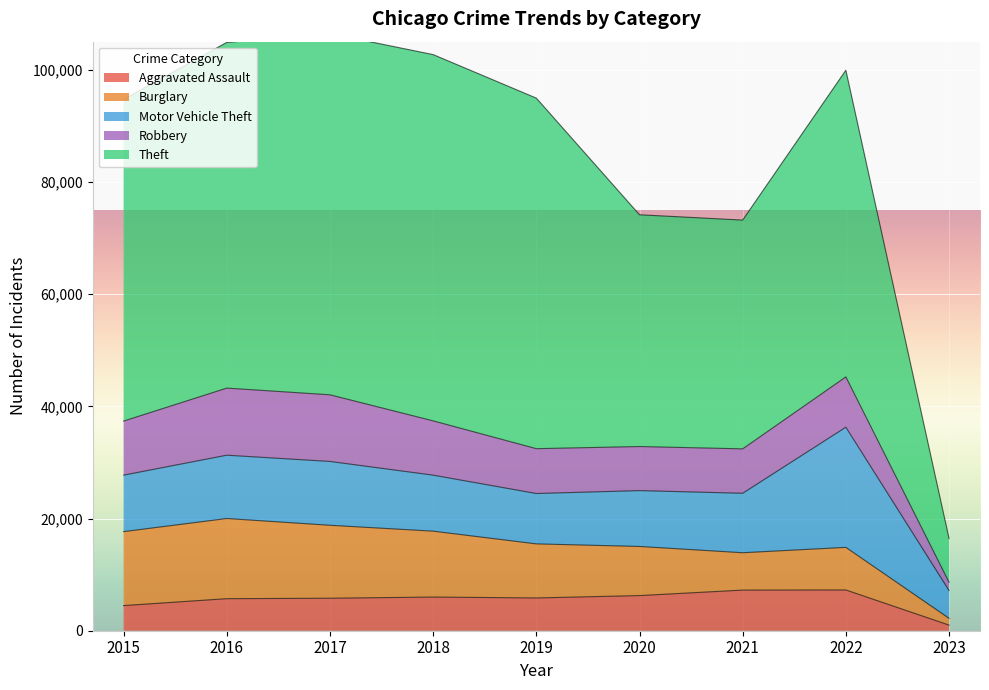

True or false: Theft and Motor Vehicle Theft cross at least once.

False